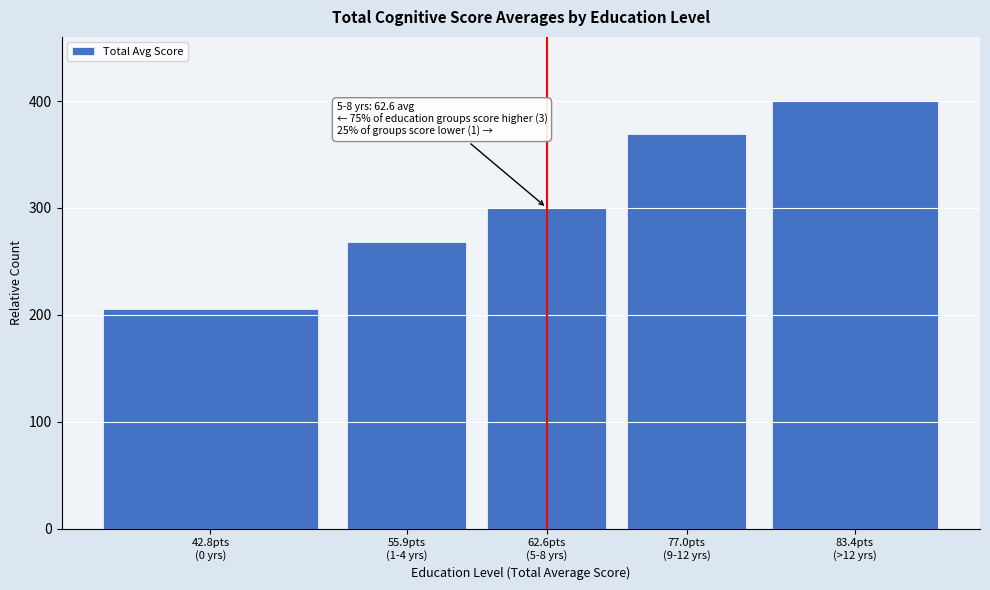

Reading left to right, what are all the values shown in this chart?

205.3	268.1	300.2	369.3	400.0